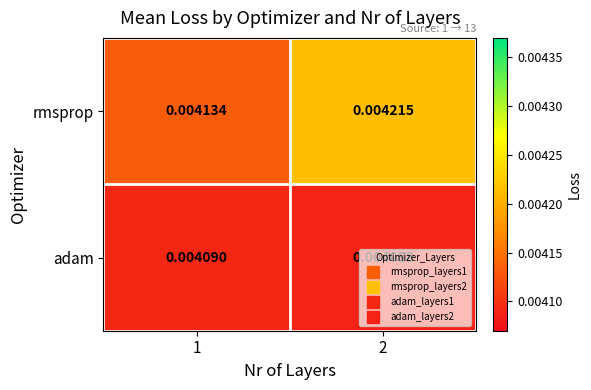

Is the value of adam at 1 greater than the value of rmsprop at 1?

No